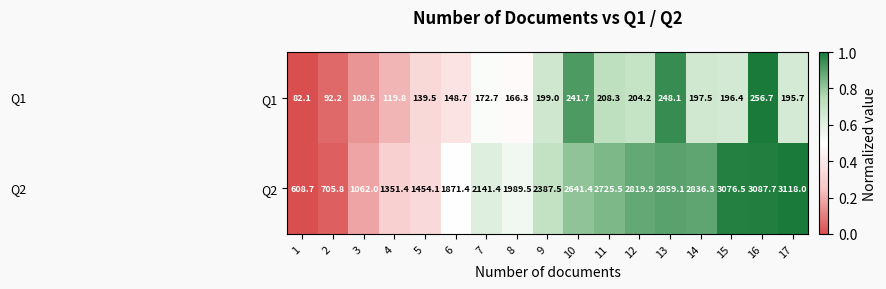

The Q1 series shows 196.4 at 15. True or false?

True